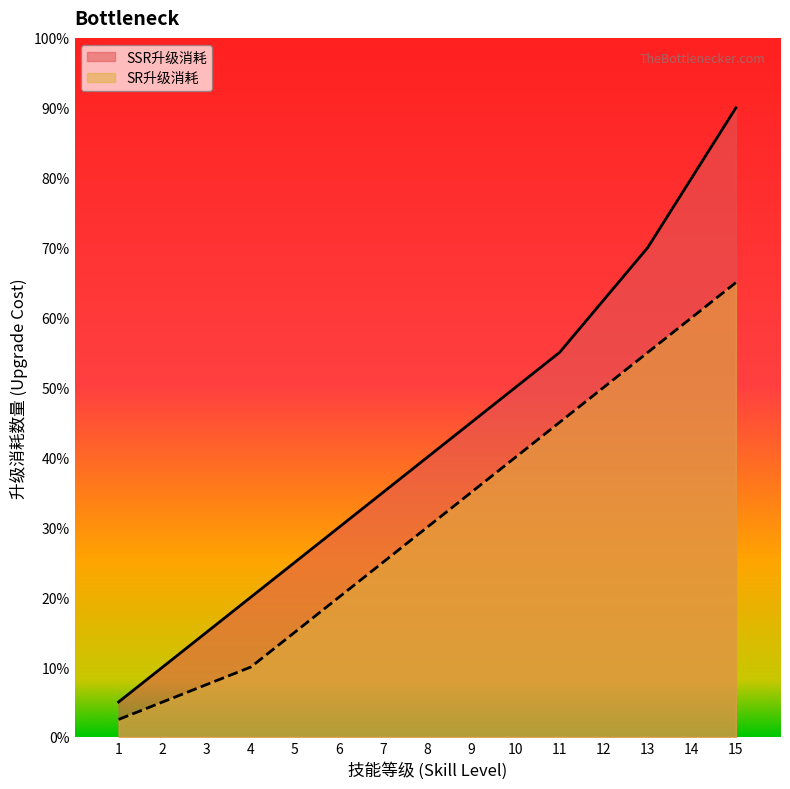

True or false: SSR升级消耗 and SR升级消耗 intersect in this chart.

False